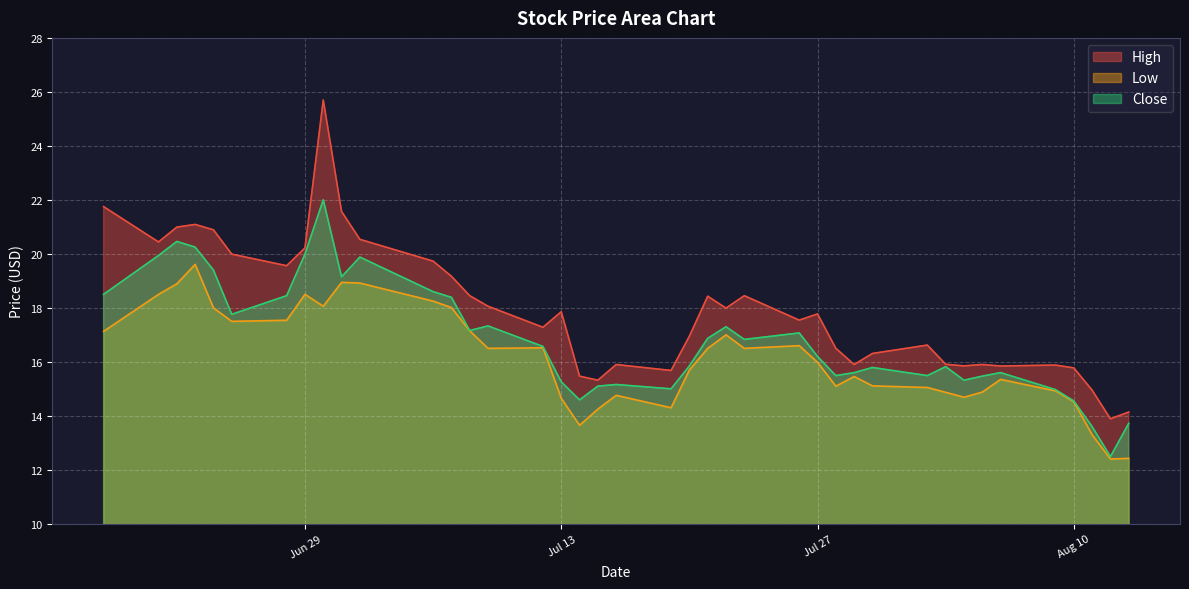

What position from the left is 2021-06-18?

1